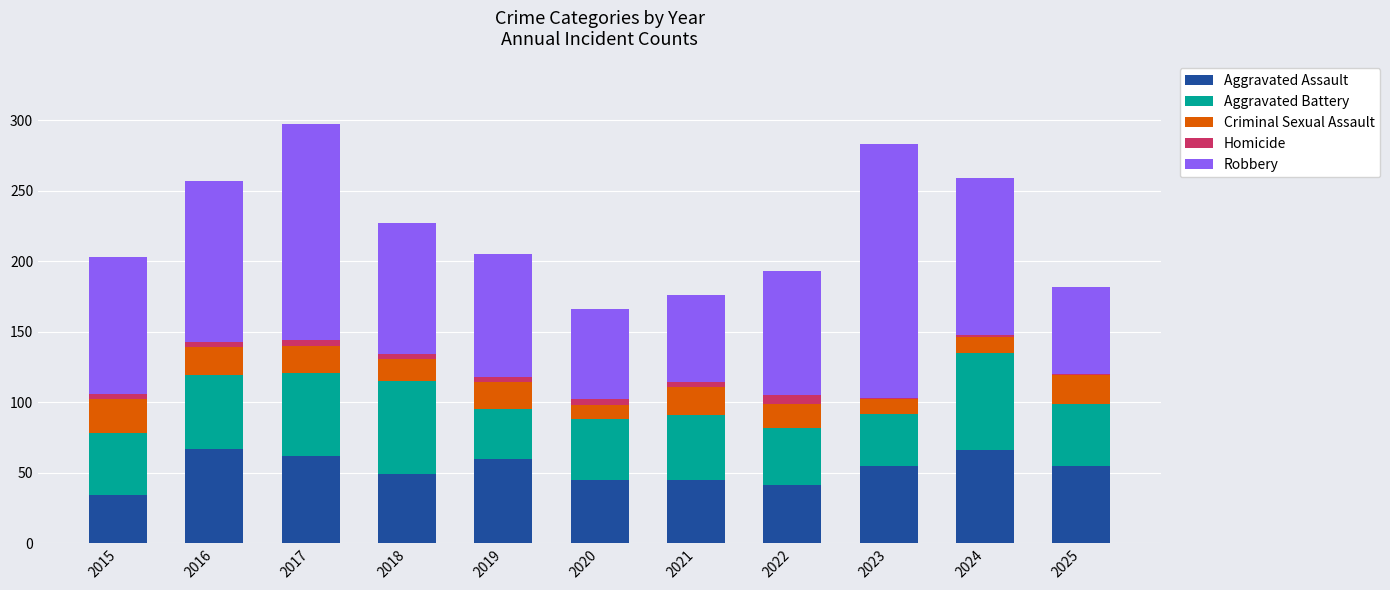

How many series are shown in this chart?

5